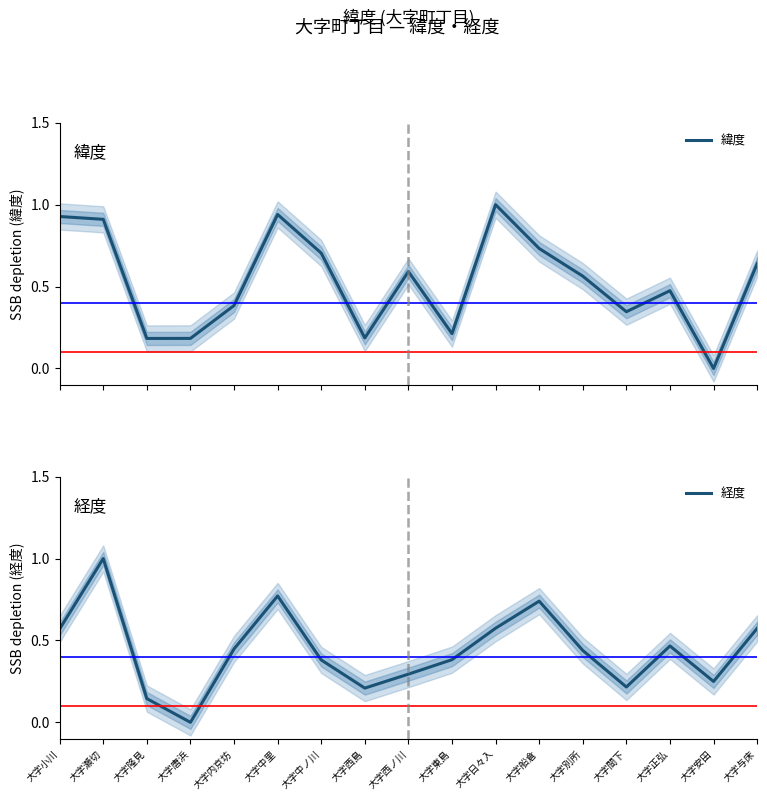

In 緯度, how many points are lower than both neighbors (excluding endpoints)?

5